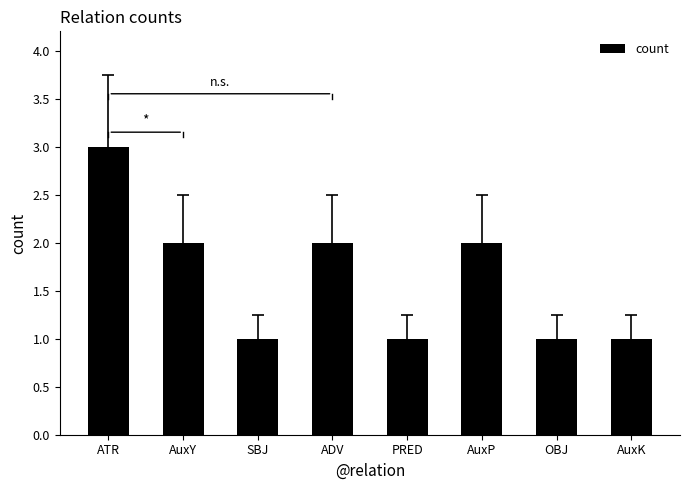

The chart shows a value of 1 at ATR. True or false?

False